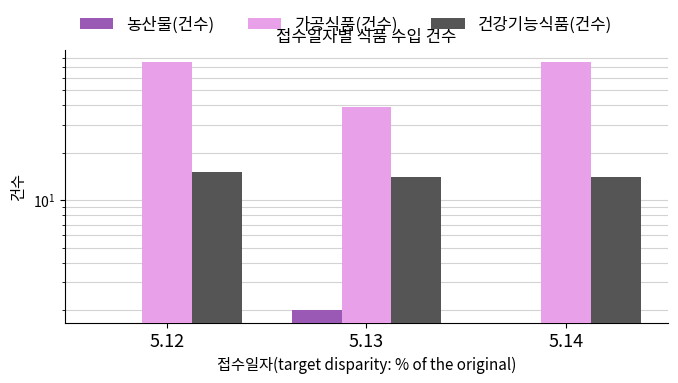

Reading left to right, what are all the values shown in this chart?

농산물(건수): 0	2	0
가공식품(건수): 75	39	75
건강기능식품(건수): 15	14	14